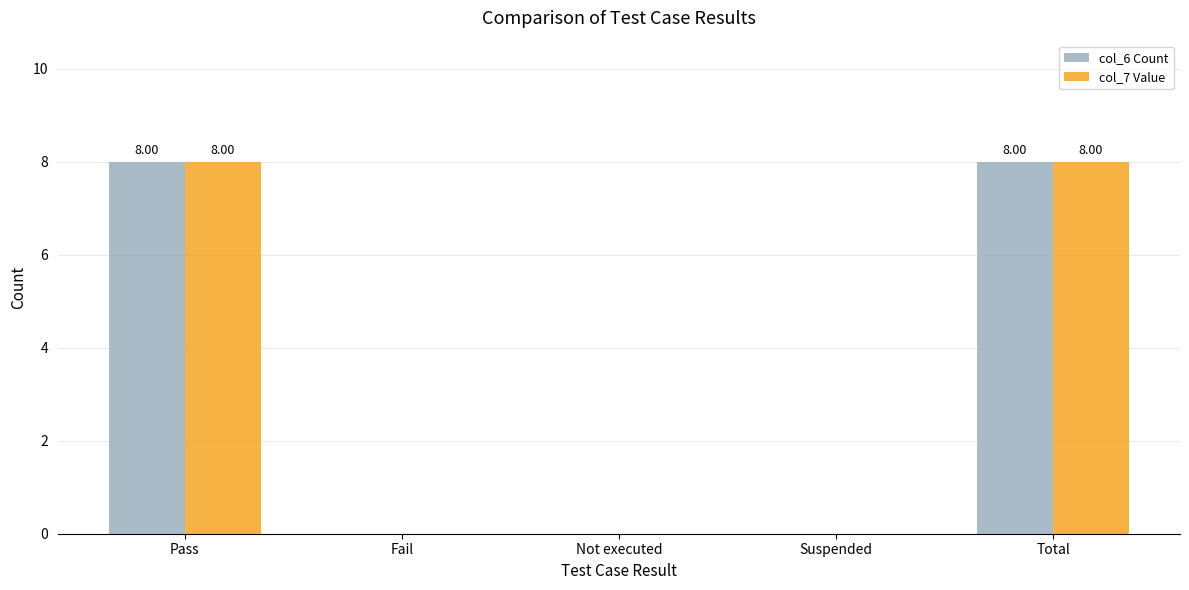

What is the total value across all series at Total?

16